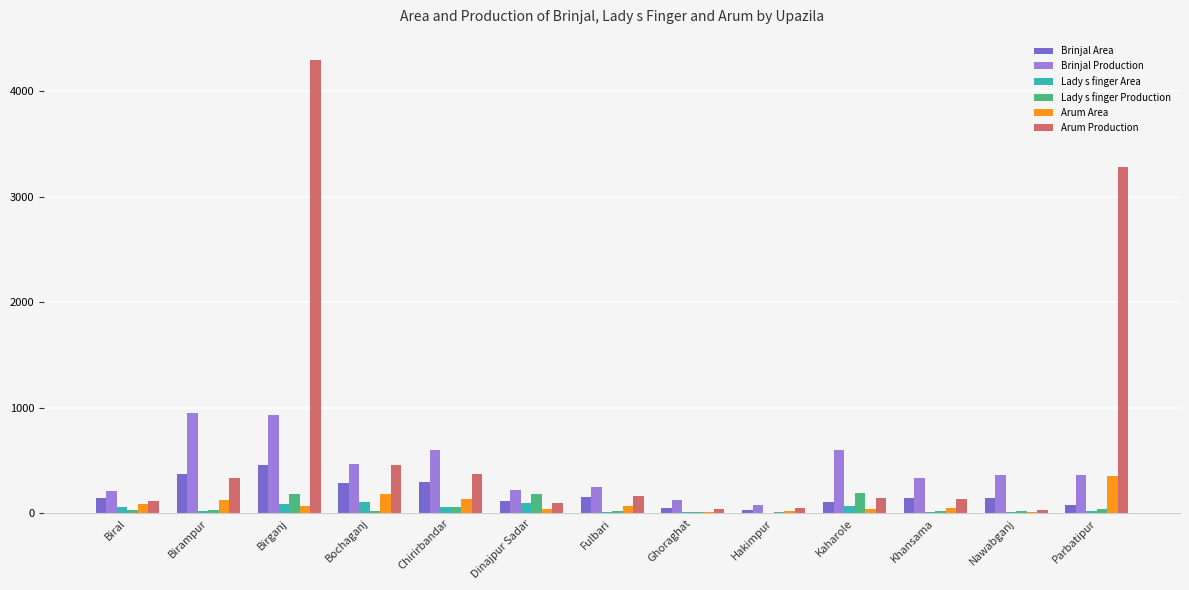

The value of Brinjal Production at Birganj is 935. True or false?

True